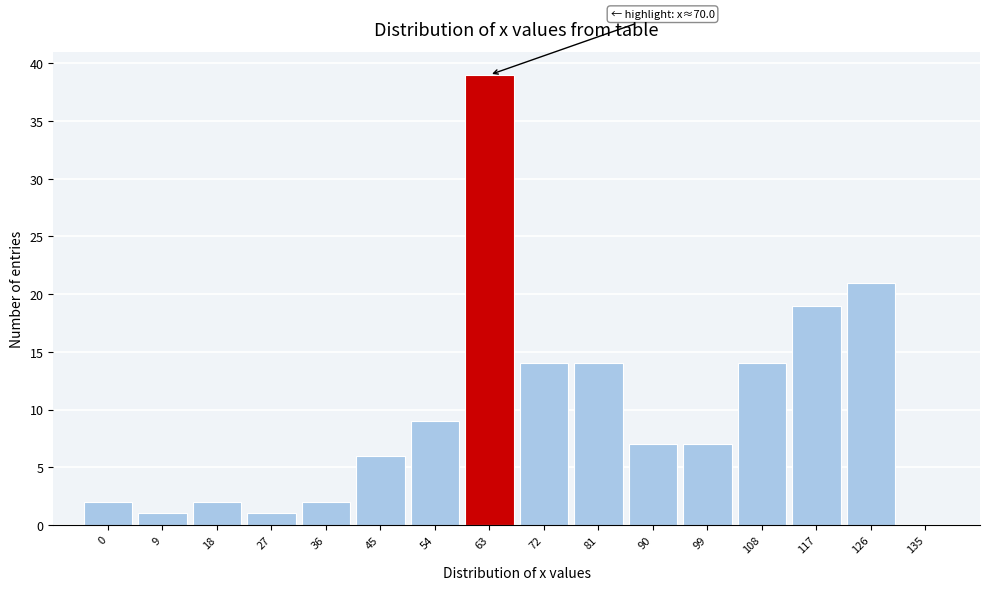

Reading left to right, what are all the values shown in this chart?

0=2	9=1	18=2	27=1	36=2	45=6	54=9	63=39	72=14	81=14	90=7	99=7	108=14	117=19	126=21	135=0